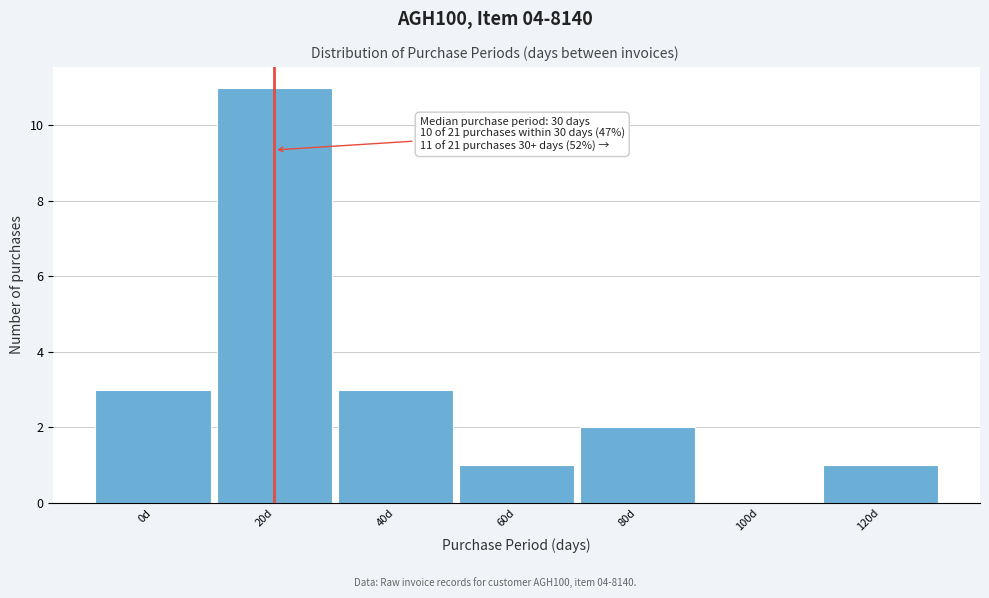

Reading left to right, extract all data points from this chart.

0d=3	20d=11	40d=3	60d=1	80d=2	100d=0	120d=1